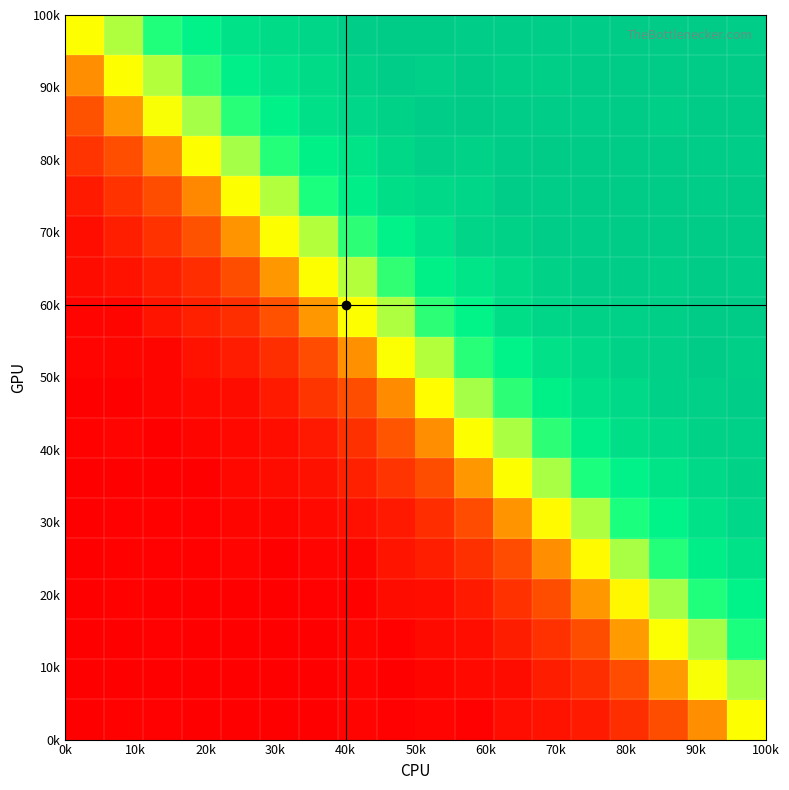

At how many categories does at least one series exceed 1212?

18